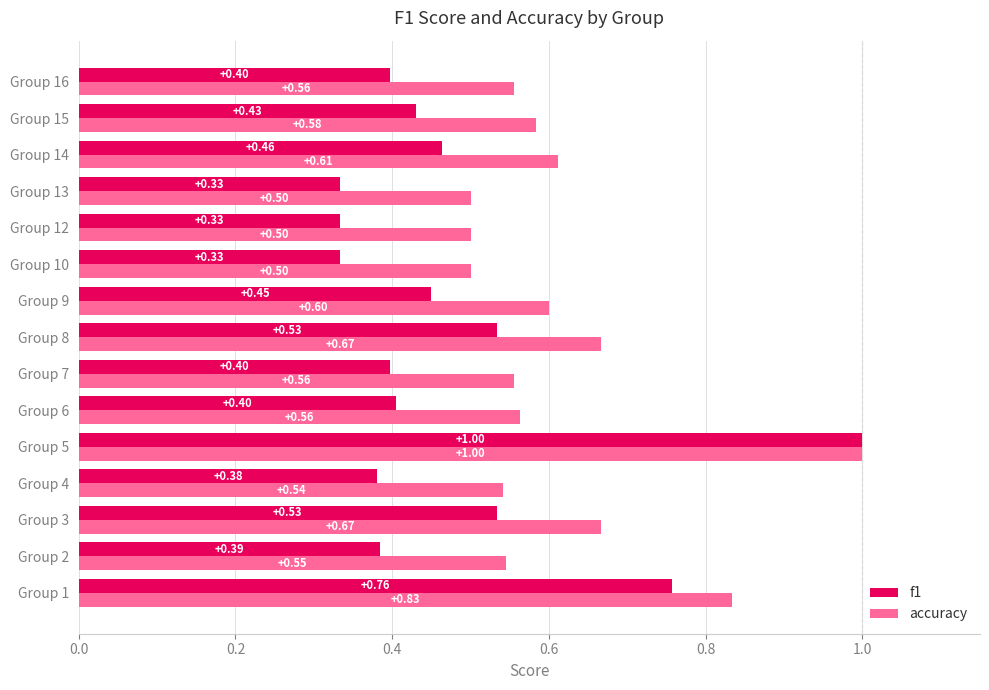

Which category has the highest value in the f1 series?

Group 5